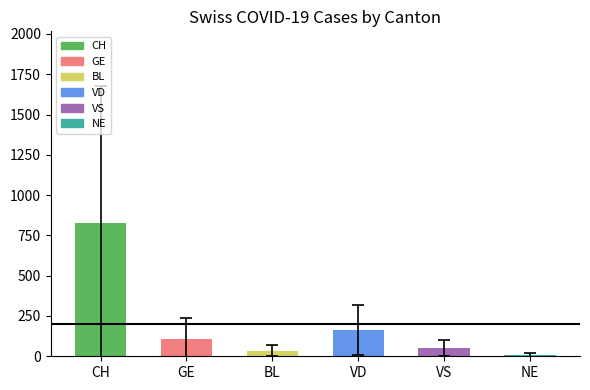

Where is the data nearest to the value 416?

VD